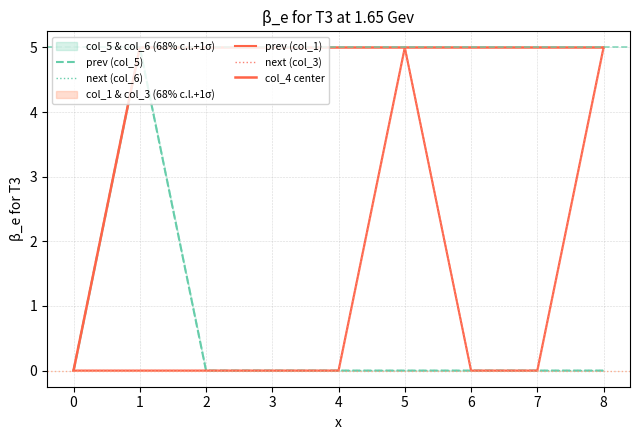

Which series has the largest range (max minus min)?

prev (col_5)